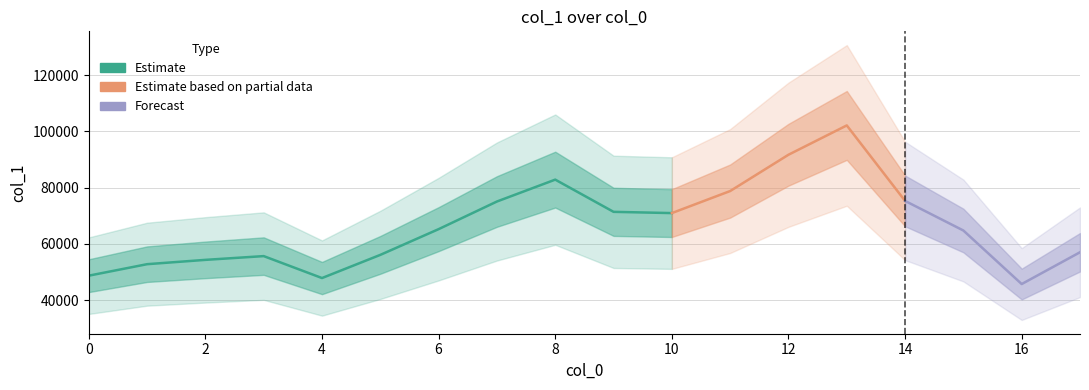

Which category has the highest value across all series?

13